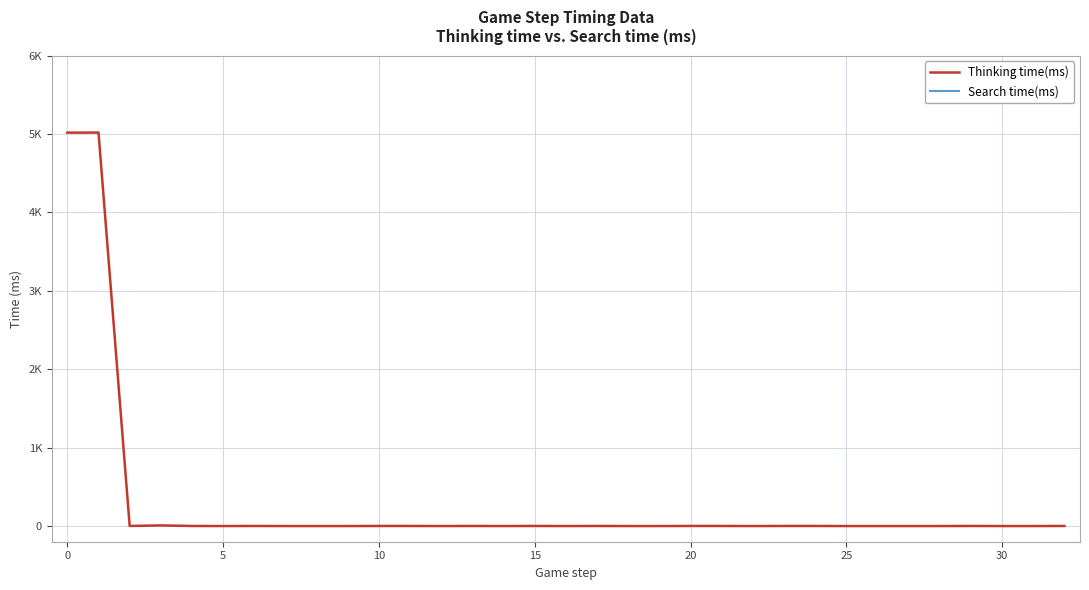

How many lines are shown in the chart?

1